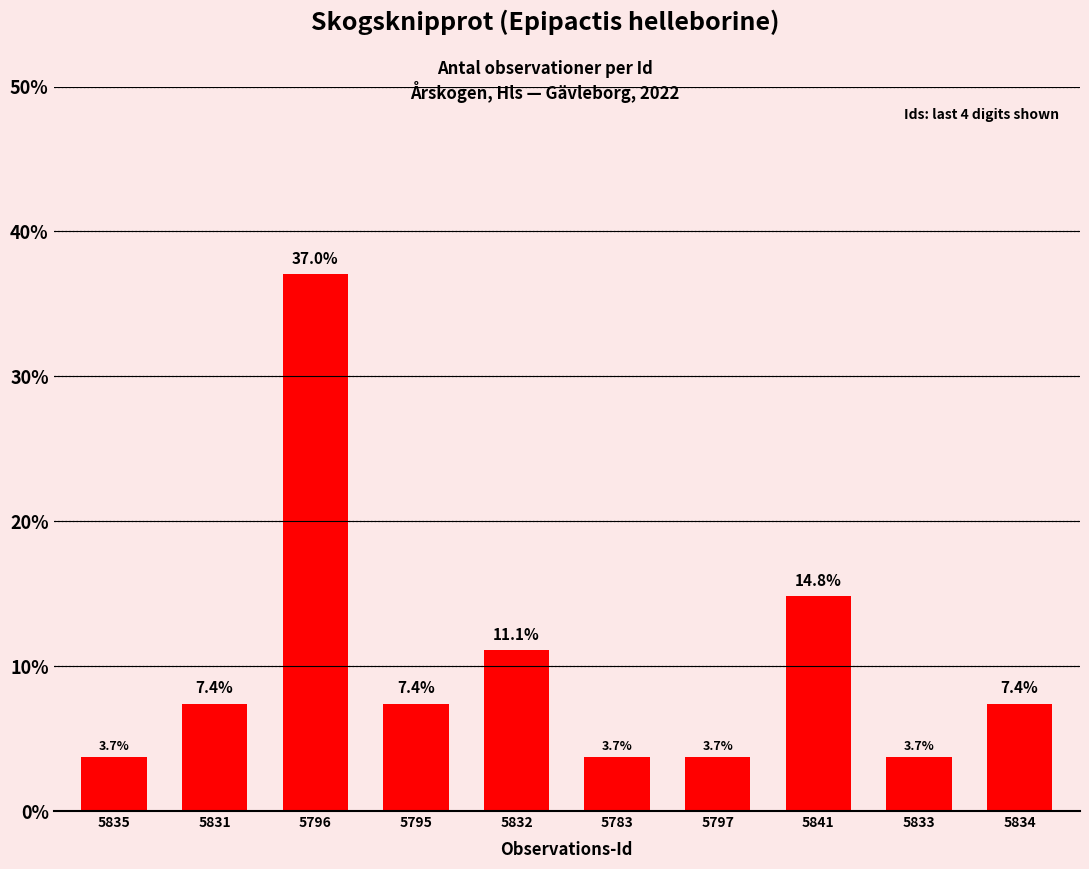

What is the approximate value at 5834?

7.4